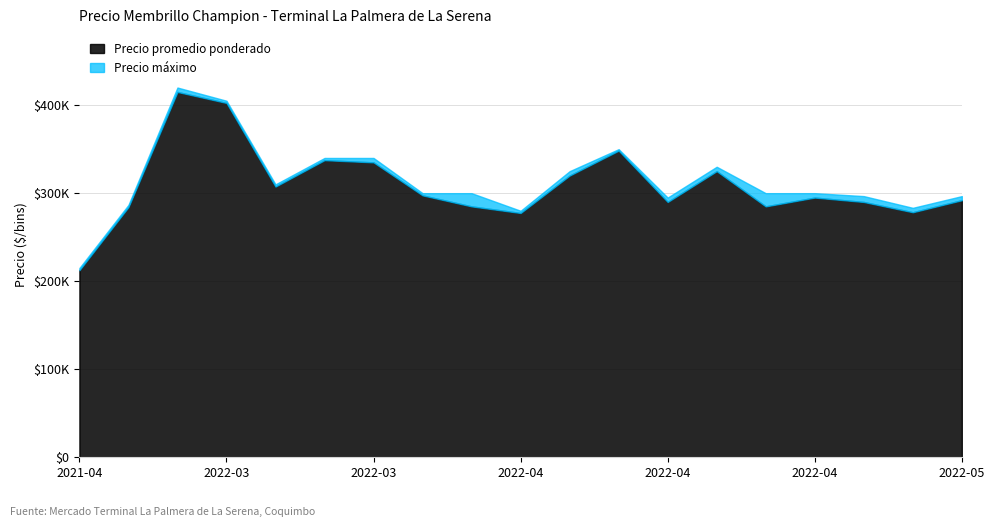

What is the value of the Precio promedio ponderado point at the 13th from the left?

290000